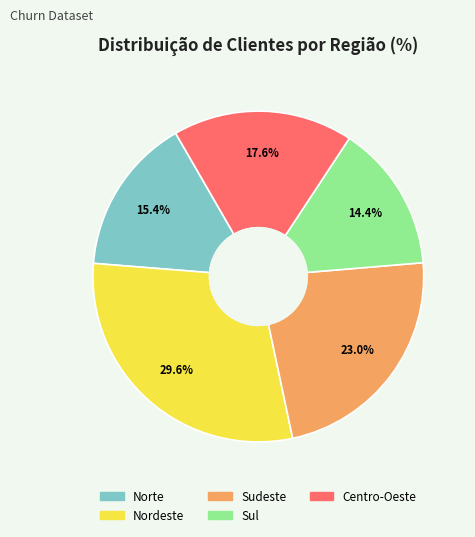

Which category has the smallest portion of the pie?

Sul